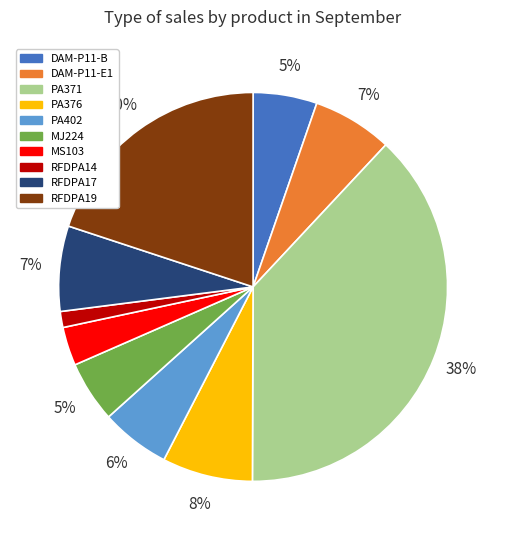

How many segments does this pie chart have?

10